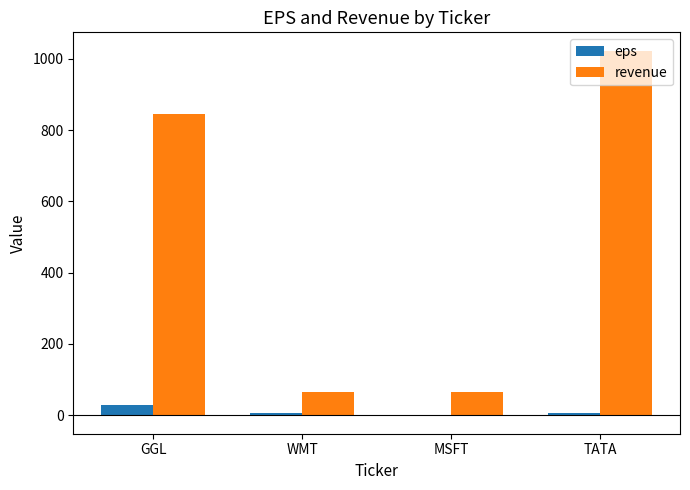

The revenue series shows 109.5 at WMT. True or false?

False